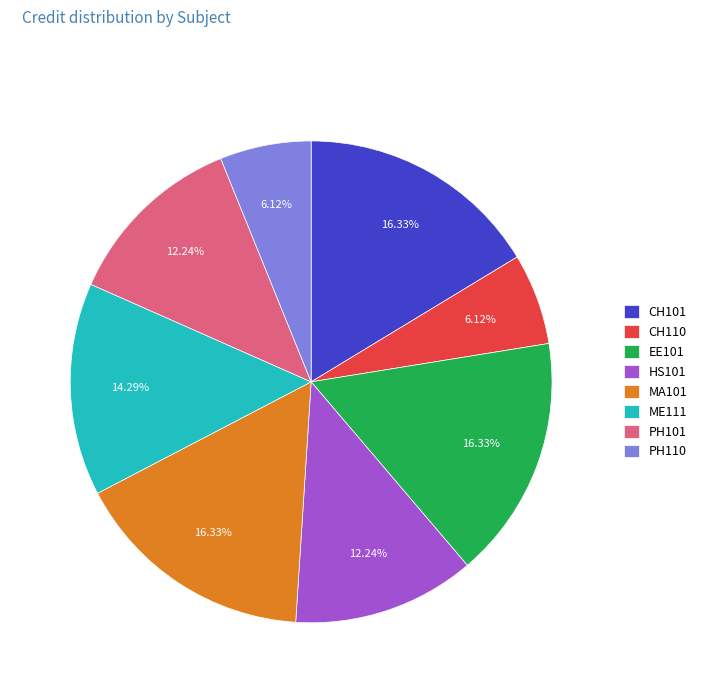

Do HS101 and CH101 together represent more than half of the pie?

No